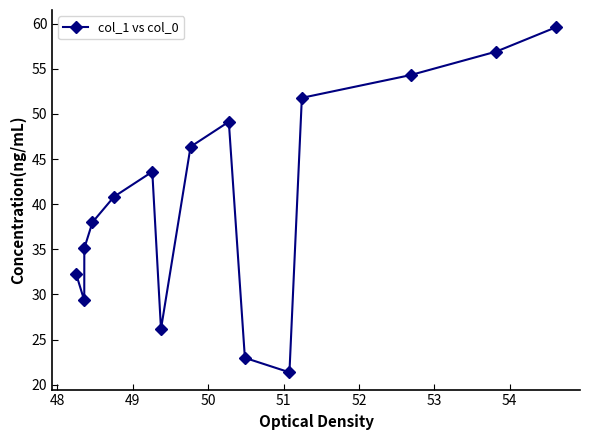

What is the difference between the maximum and minimum values?

38.2